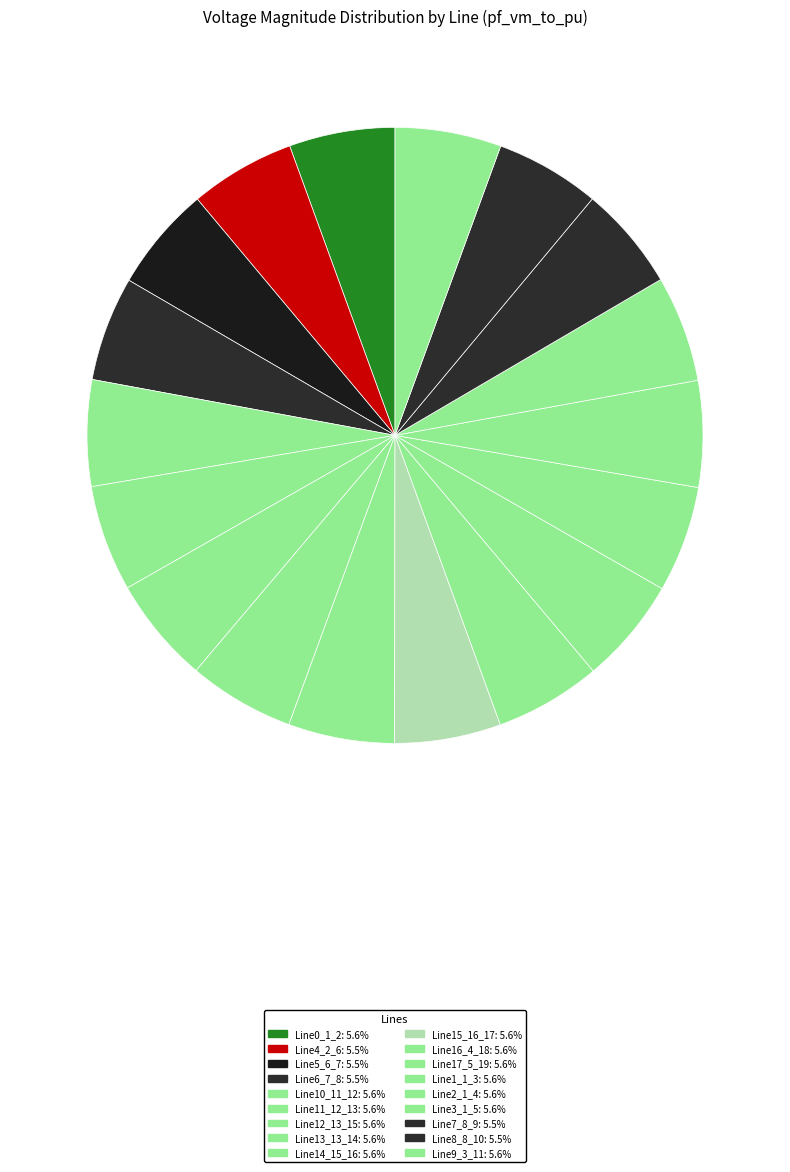

Count the number of slices in the pie.

18